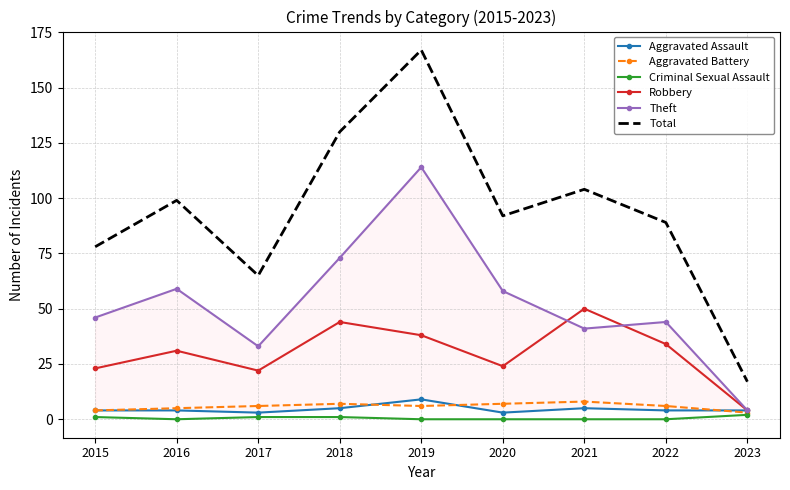

Is it true that Theft equals 46 at 2015?

True